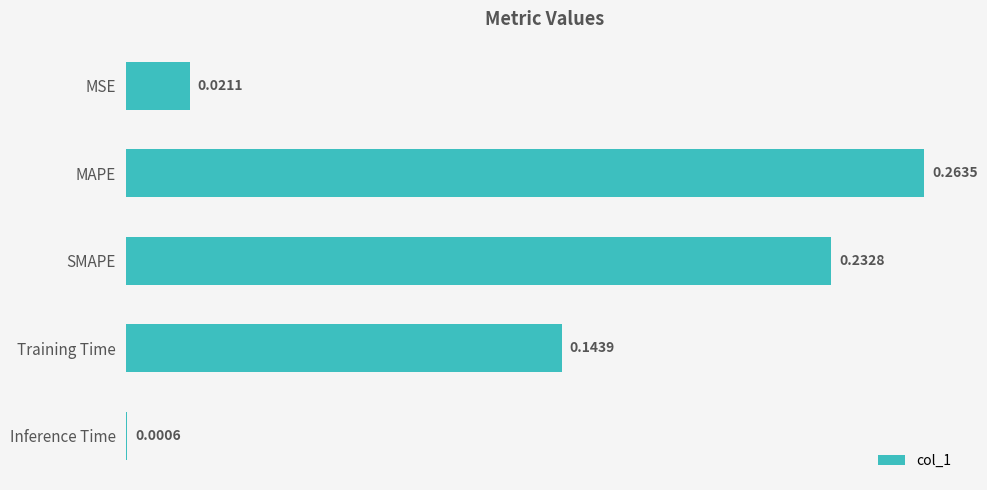

What is the sum of all values?

0.7